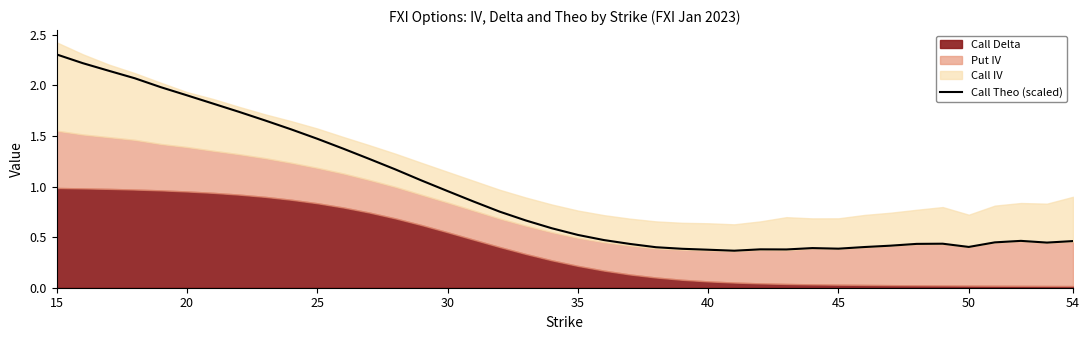

Which category has the highest value across all series?

15